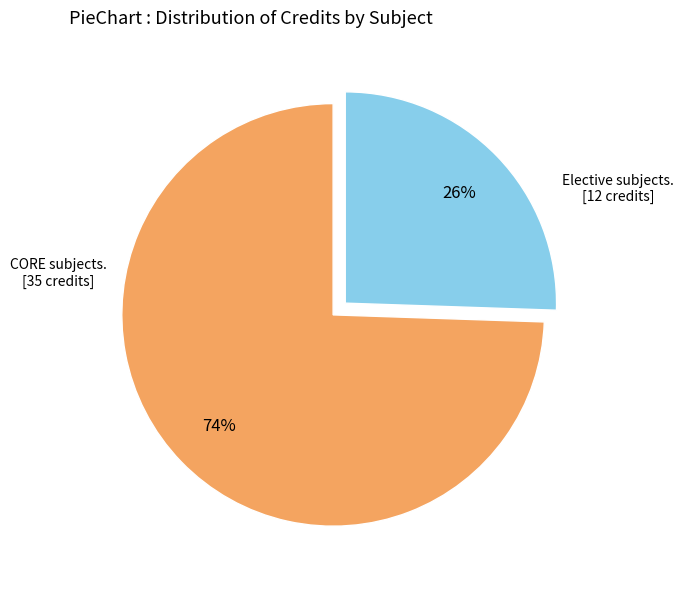

To the nearest percent, what is the average slice percentage?

50%